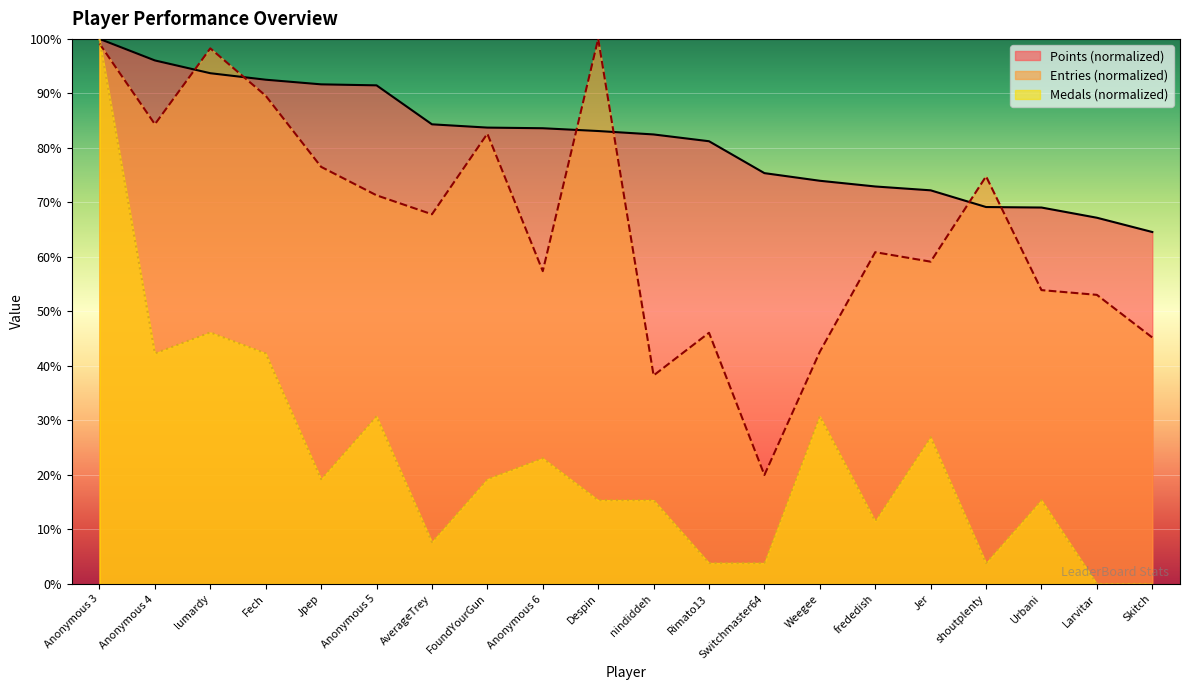

List the labels in order of Medals value, largest first.

Anonymous 3, lumardy, Anonymous 4, Fech, Anonymous 5, Weegee, Jer, Anonymous 6, Jpep, FoundYourGun, Despin, nindiddeh, Urbani, frededish, AverageTrey, Rimato13, Switchmaster64, shoutplenty, Larvitar, Skitch